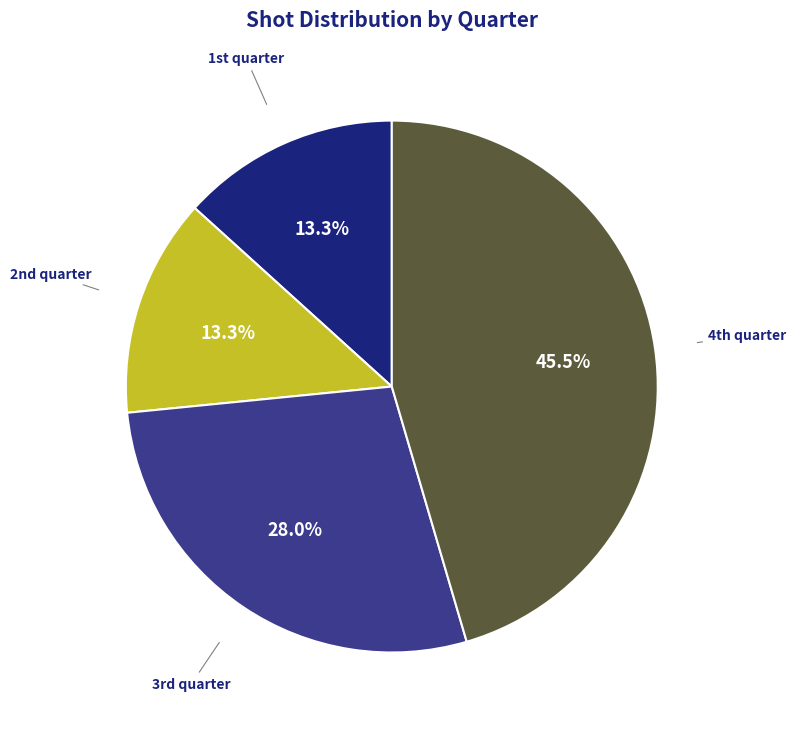

Does any single category account for the majority?

No